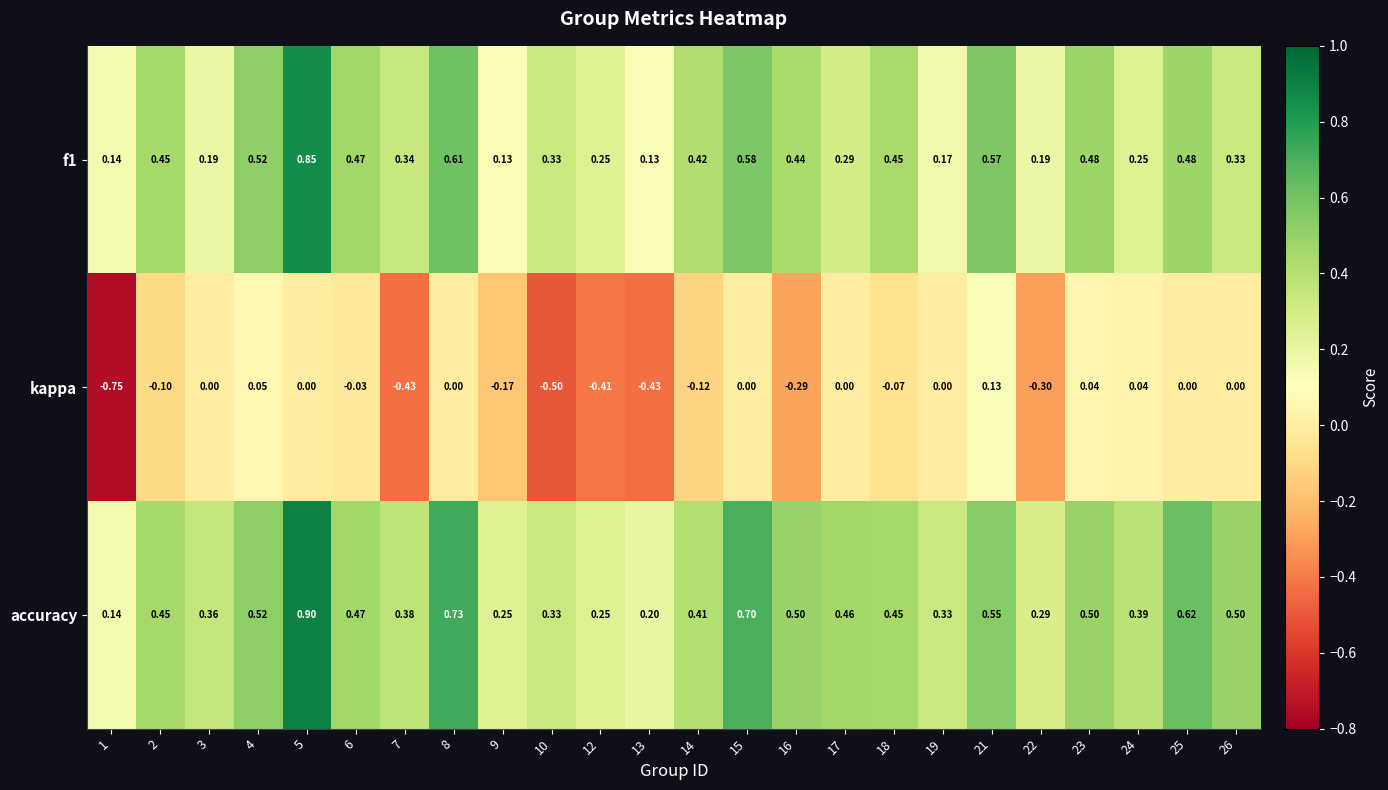

Which series has the largest total across all categories?

accuracy